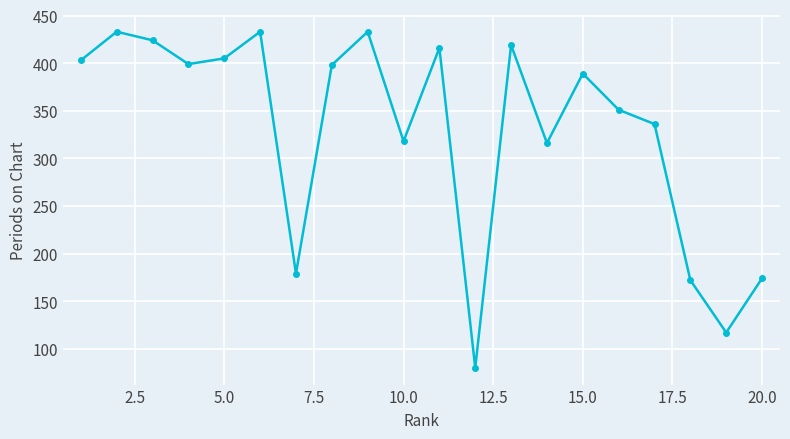

How many lines are shown in the chart?

1